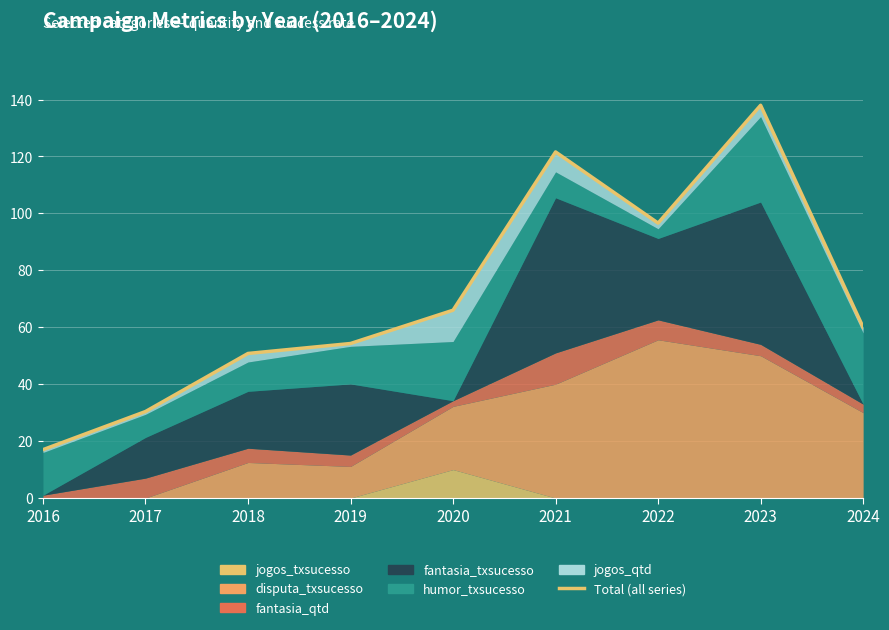

What is the change in value from 2016 to 2017?

+13.4